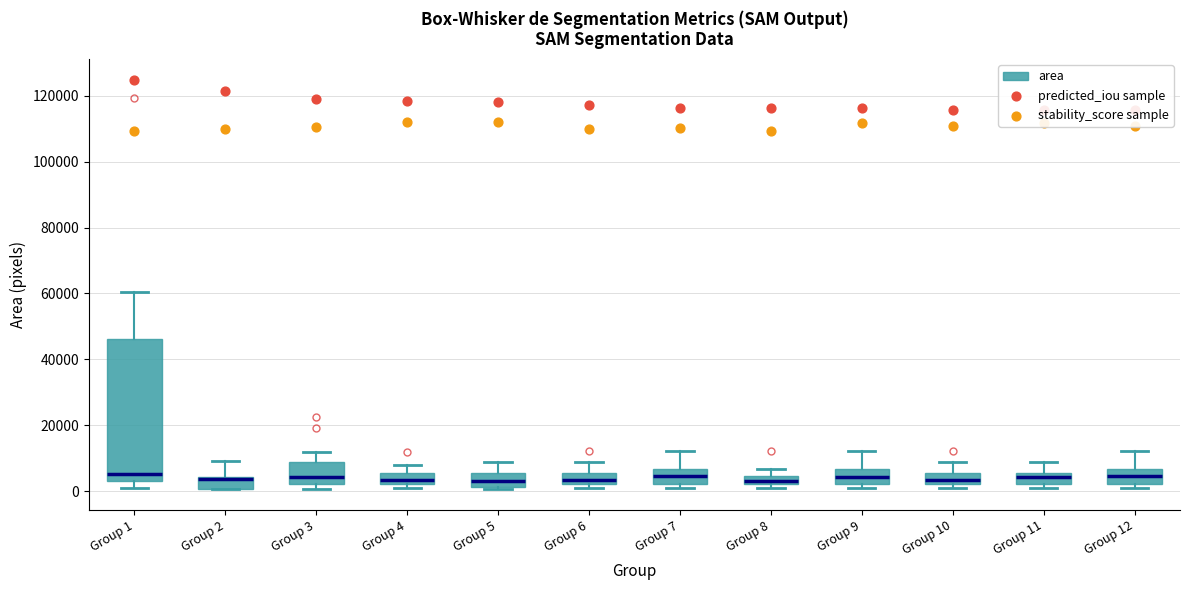

Which box is the tallest, from its lower edge to its upper edge?

Group 1